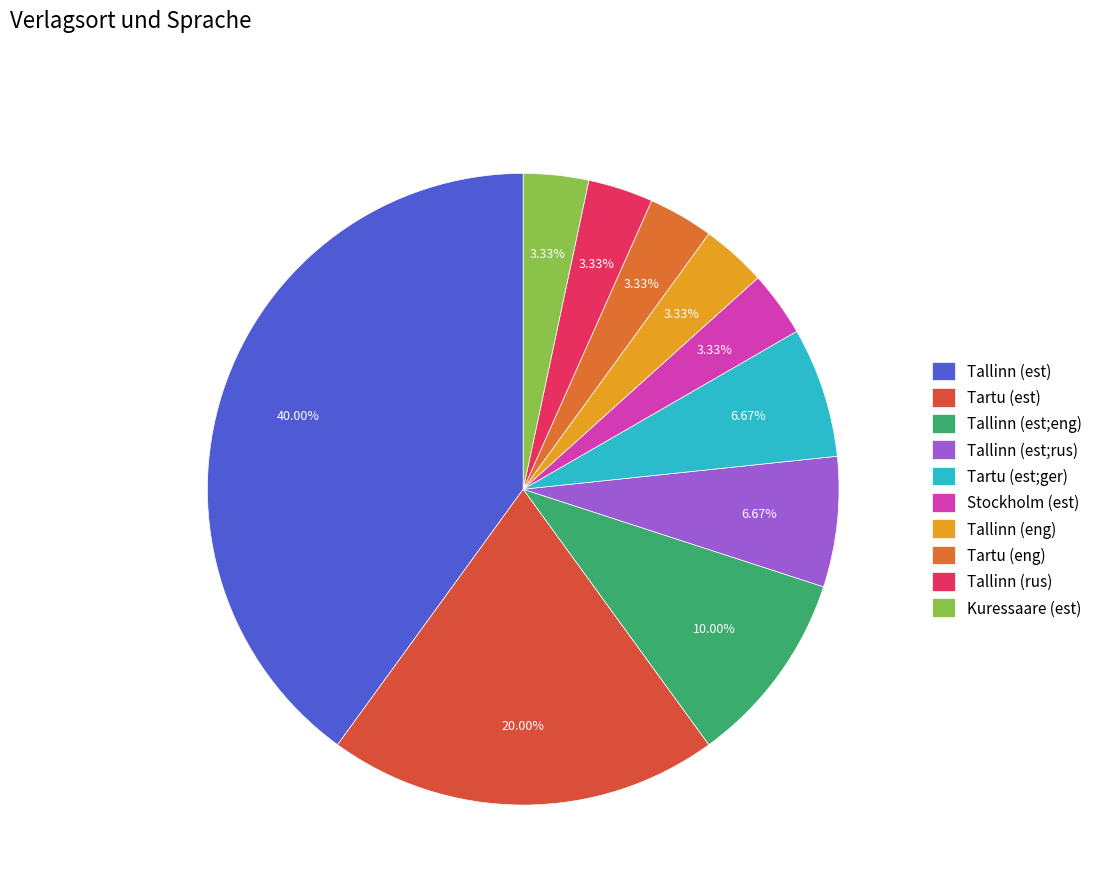

Is it true that Tallinn (est;eng) is 3% of the pie?

False